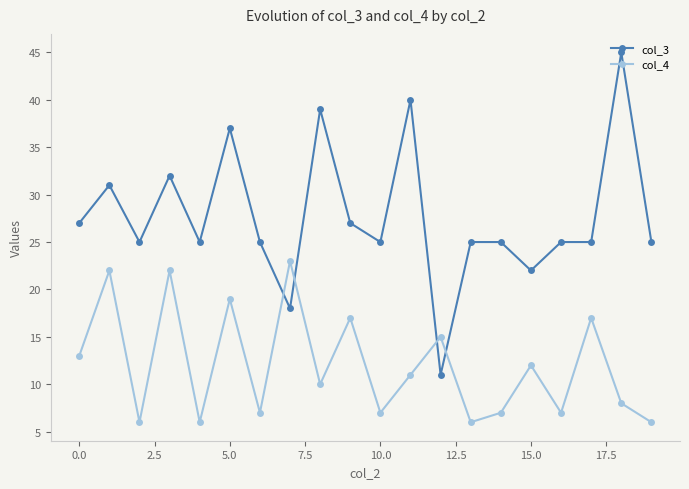

What is the value of the col_3 point at the 1st from the left?

27